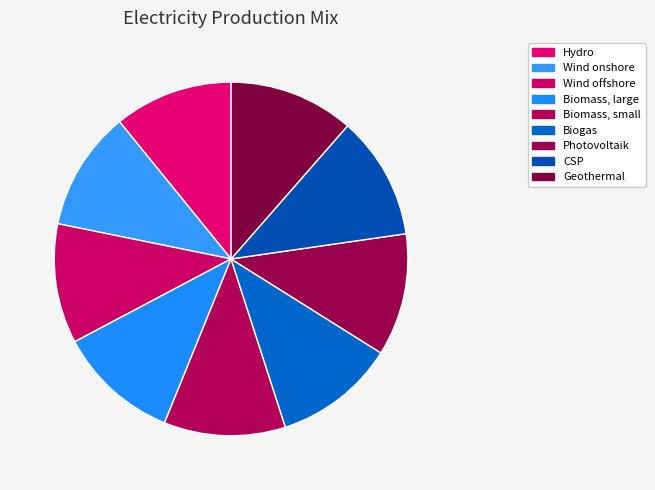

To the nearest percent, what is the combined percentage of Biogas and Geothermal?

23%